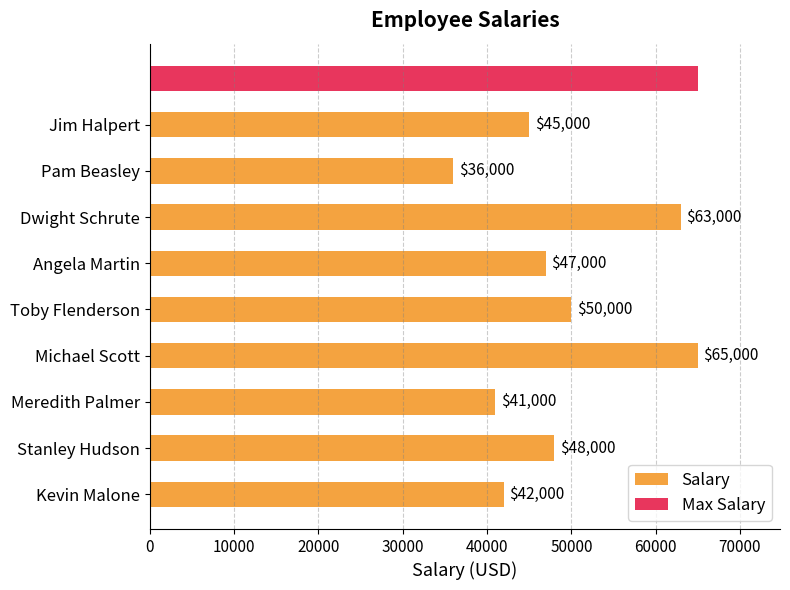

What is the difference between the second highest and minimum values in the Salary series?

27000